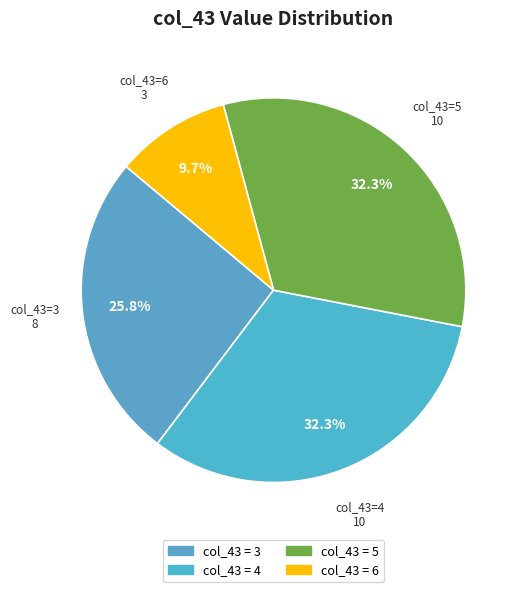

What is the ratio of the value at col_43=6 to the value at col_43=4?

0.3